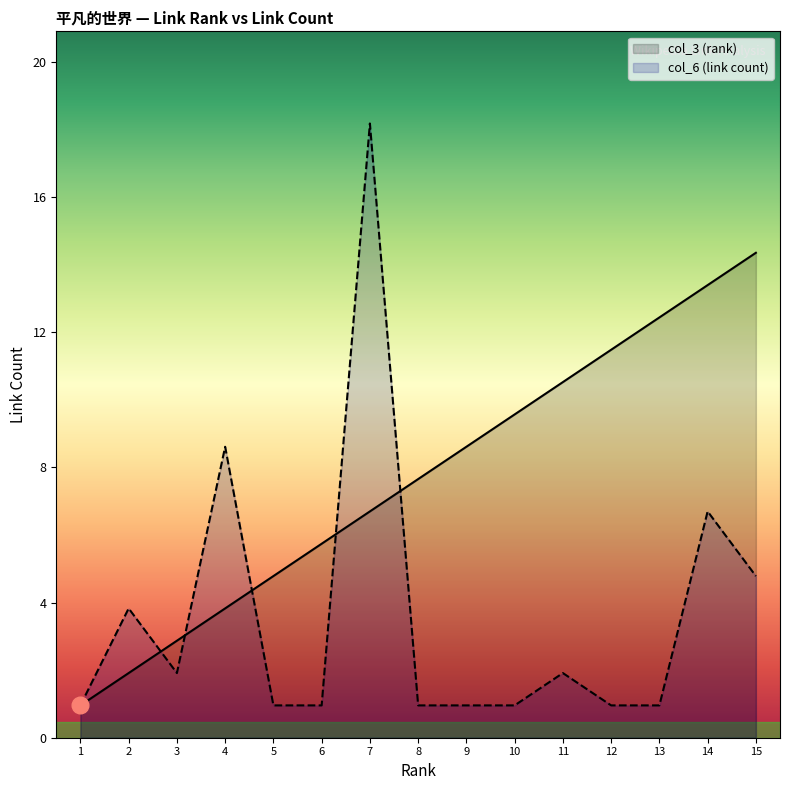

Which series has the largest total across all categories?

col_3 (rank)